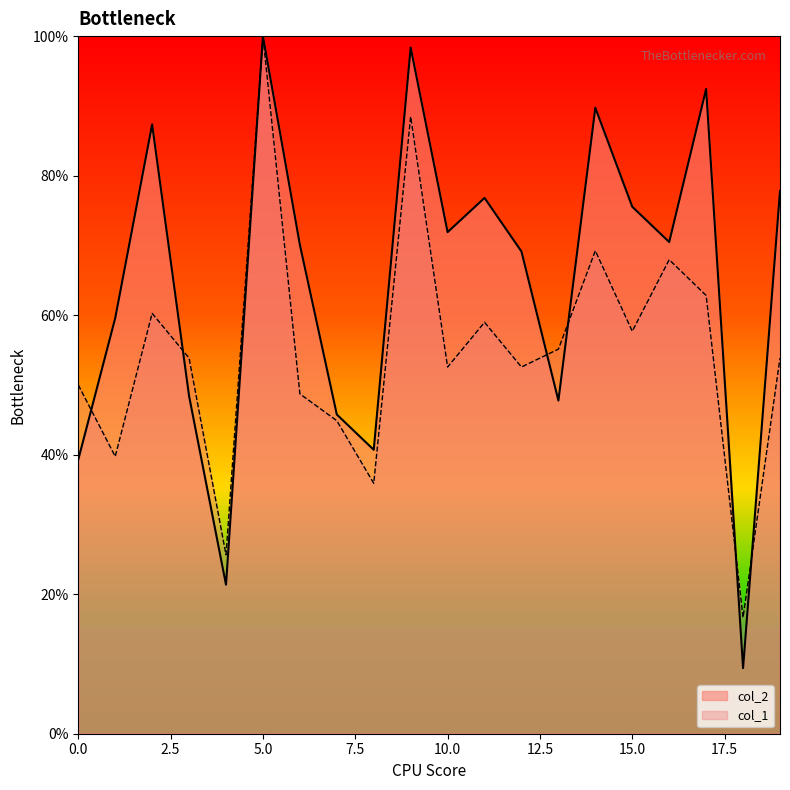

True or false: col_1 and col_2 intersect in this chart.

True